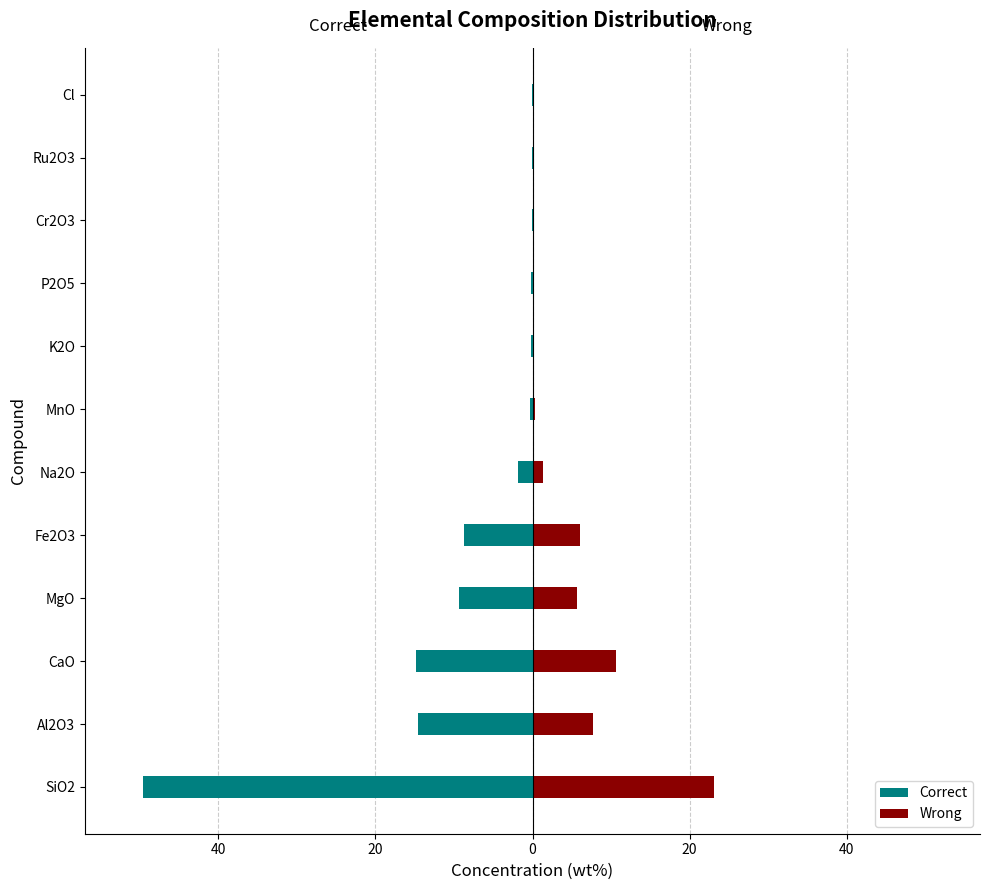

Are the bars horizontal?

Yes